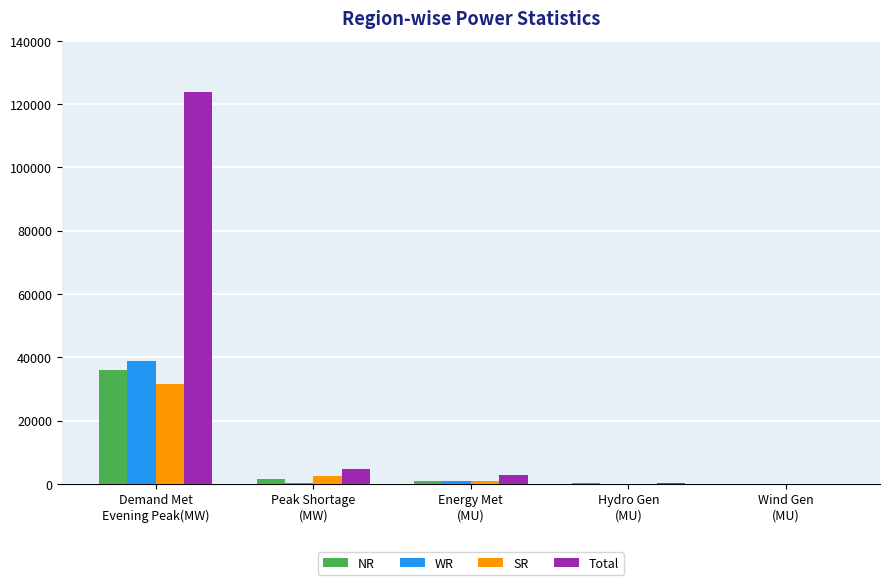

Which series has the largest range (max minus min)?

Total